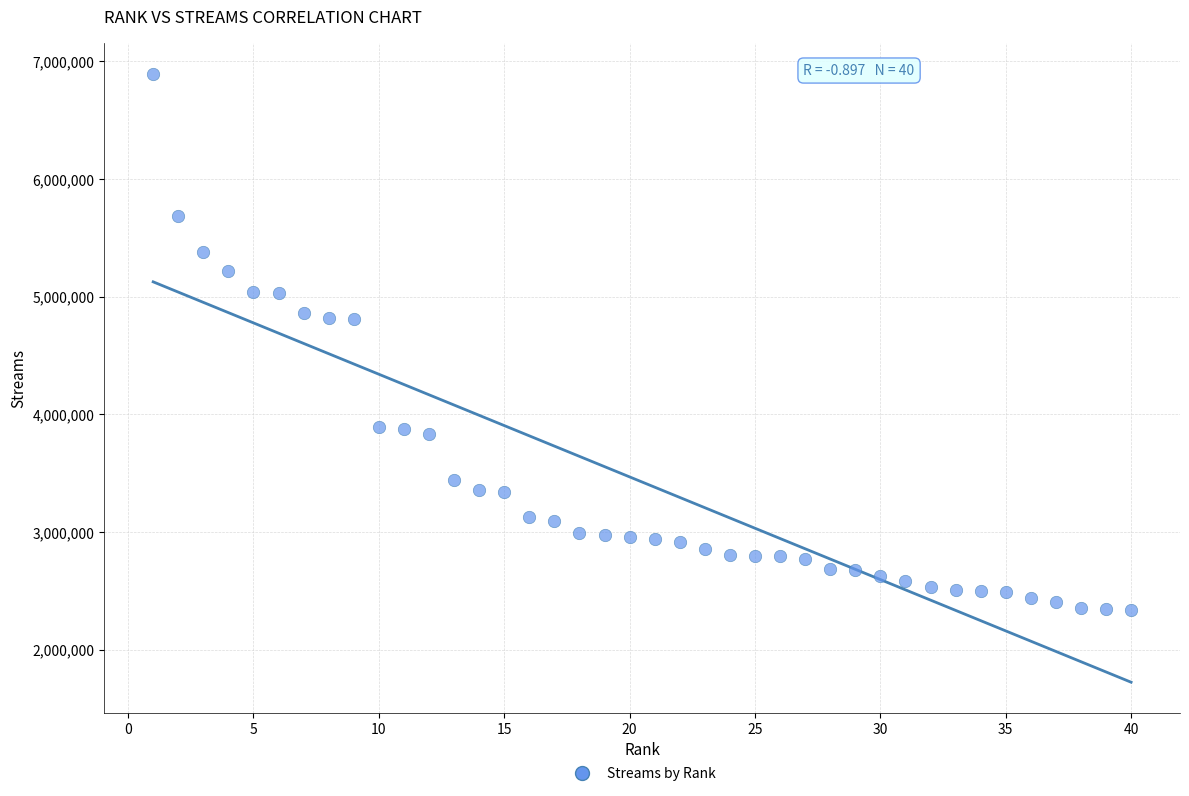

What is the range of X values (max minus min)?

39